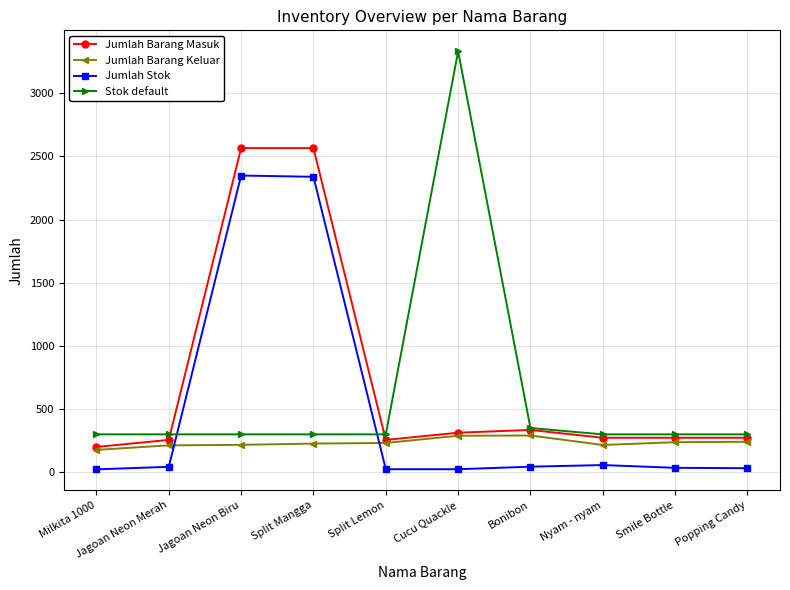

The Stok default series shows 101 at Nyam - nyam. True or false?

False